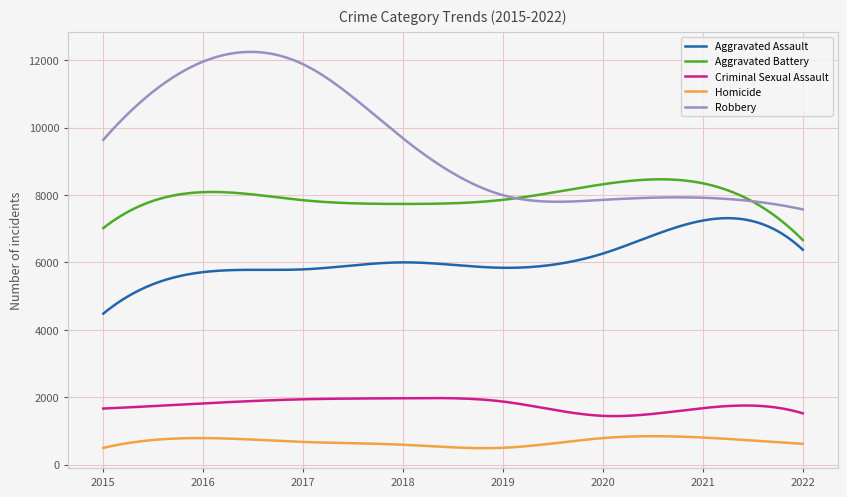

Rank the series by their maximum value, from lowest to highest.

Homicide, Criminal Sexual Assault, Aggravated Assault, Aggravated Battery, Robbery